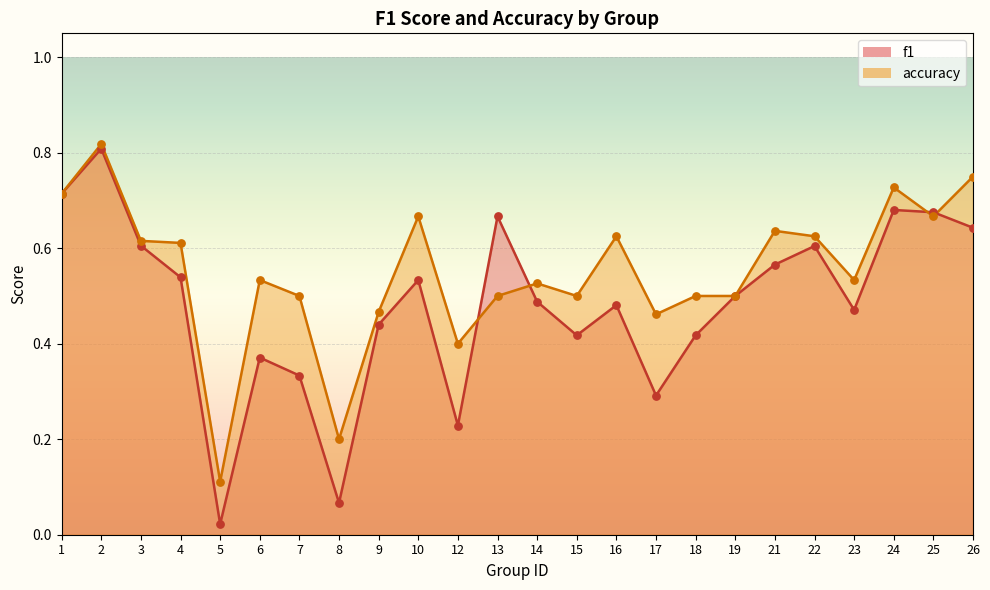

At how many categories does at least one series exceed 0?

24